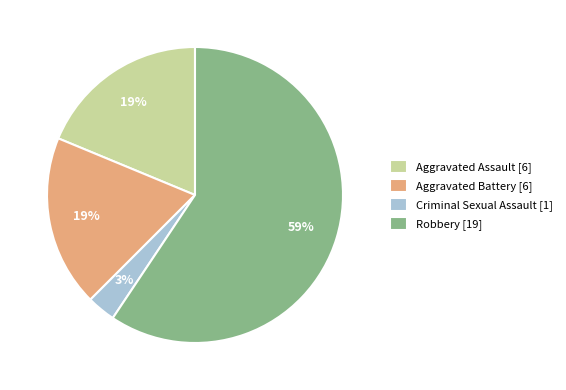

Is the sum of Robbery [19] and Aggravated Battery [6] greater than half?

Yes